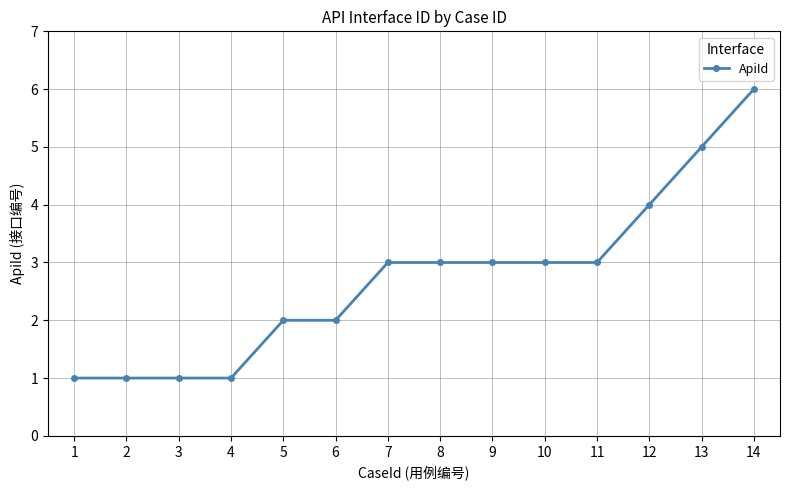

Is it true that the value at 2 is 0?

False